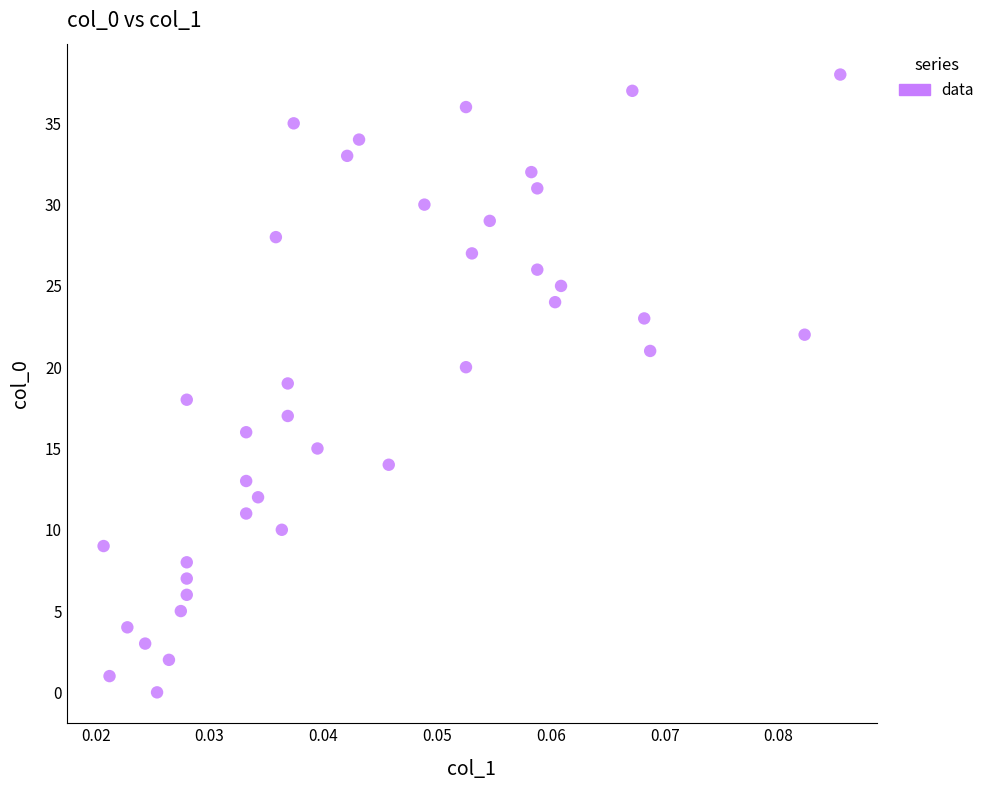

What is the range of Y values (max minus min)?

38